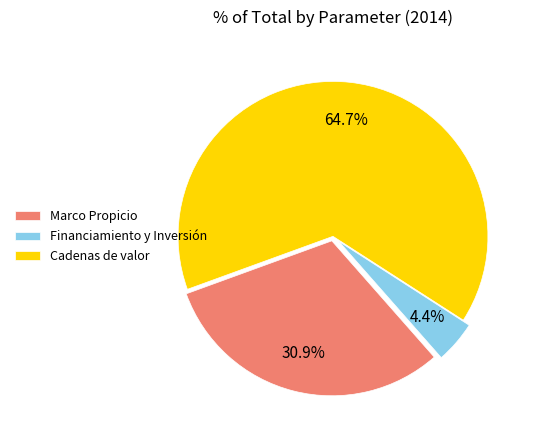

To the nearest percent, what is the combined percentage of Marco Propicio and Cadenas de valor?

96%